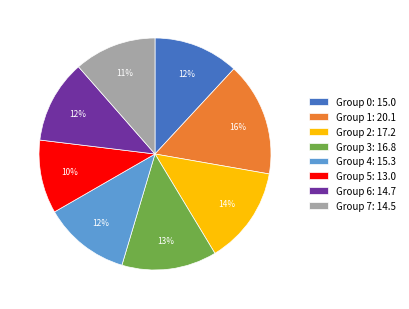

To the nearest percent, what is the difference between the largest and smallest slice percentages?

6%